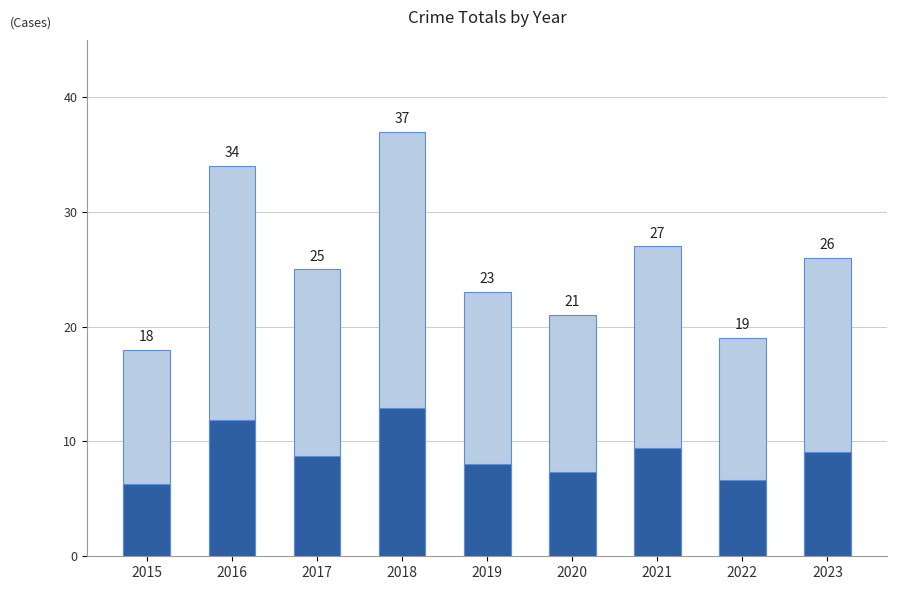

What is the average value?

26